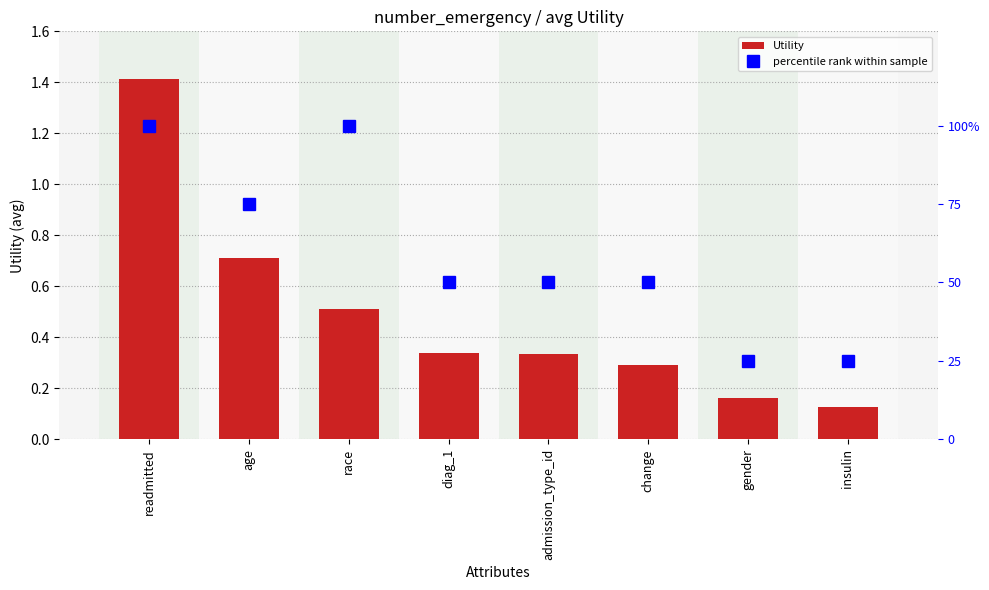

Reading right to left, list all the values displayed in this chart.

Utility: 0.1	0.2	0.3	0.3	0.3	0.5	0.7	1.4
percentile rank within sample: 25.0	25.0	50.0	50.0	50.0	100.0	75.0	100.0